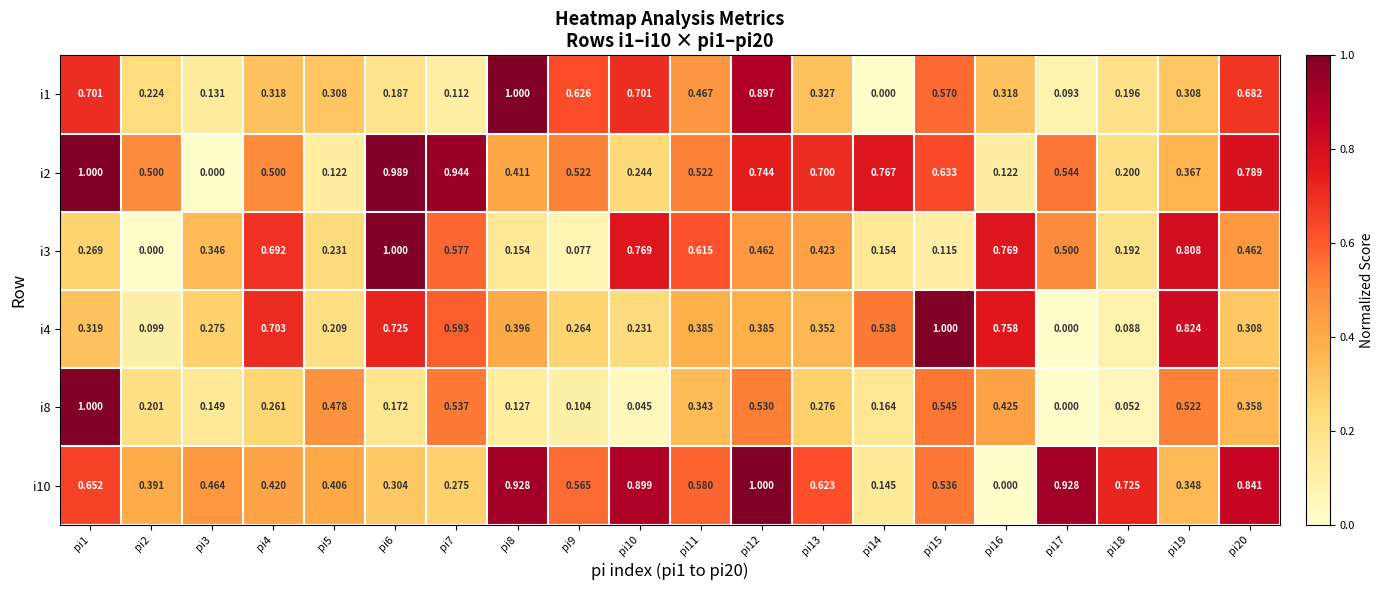

At how many categories does at least one series exceed 0?

20